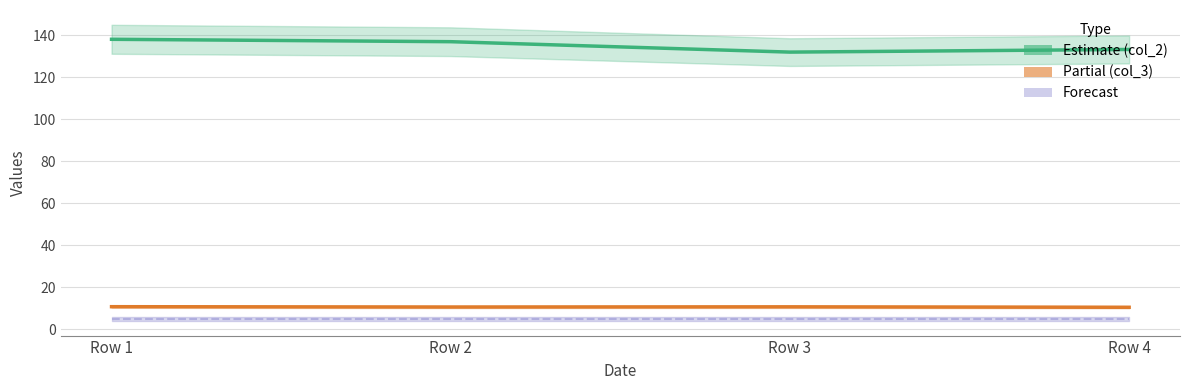

Between Row 3 and Row 4, which series saw the biggest shift?

col_2 (Estimate)